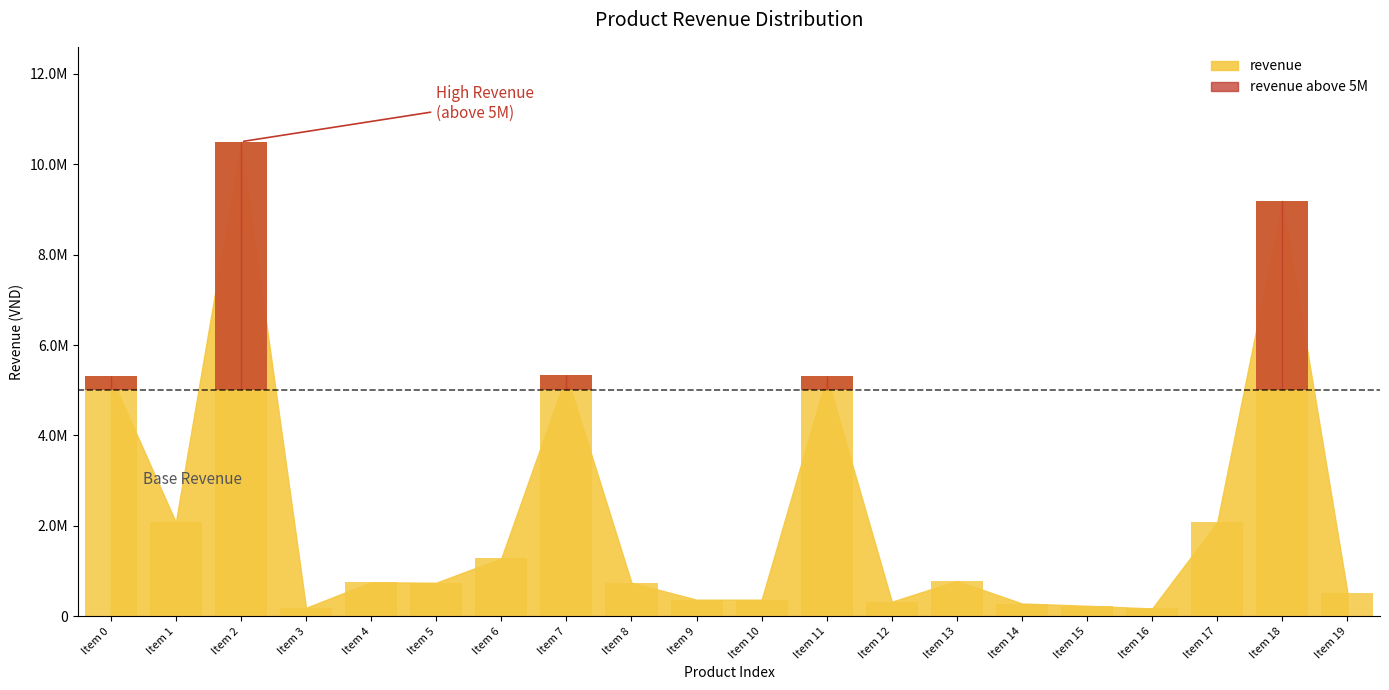

What is the value of the revenue bar at the 18th from the left?

2080000